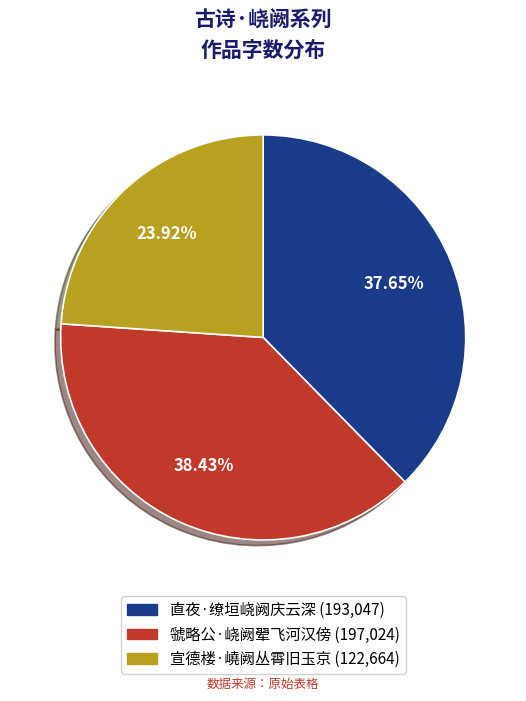

Combined, do 虢略公·峣阙翚飞河汉傍 and 宣德楼·嶢阙丛霄旧玉京 account for over 50%?

Yes